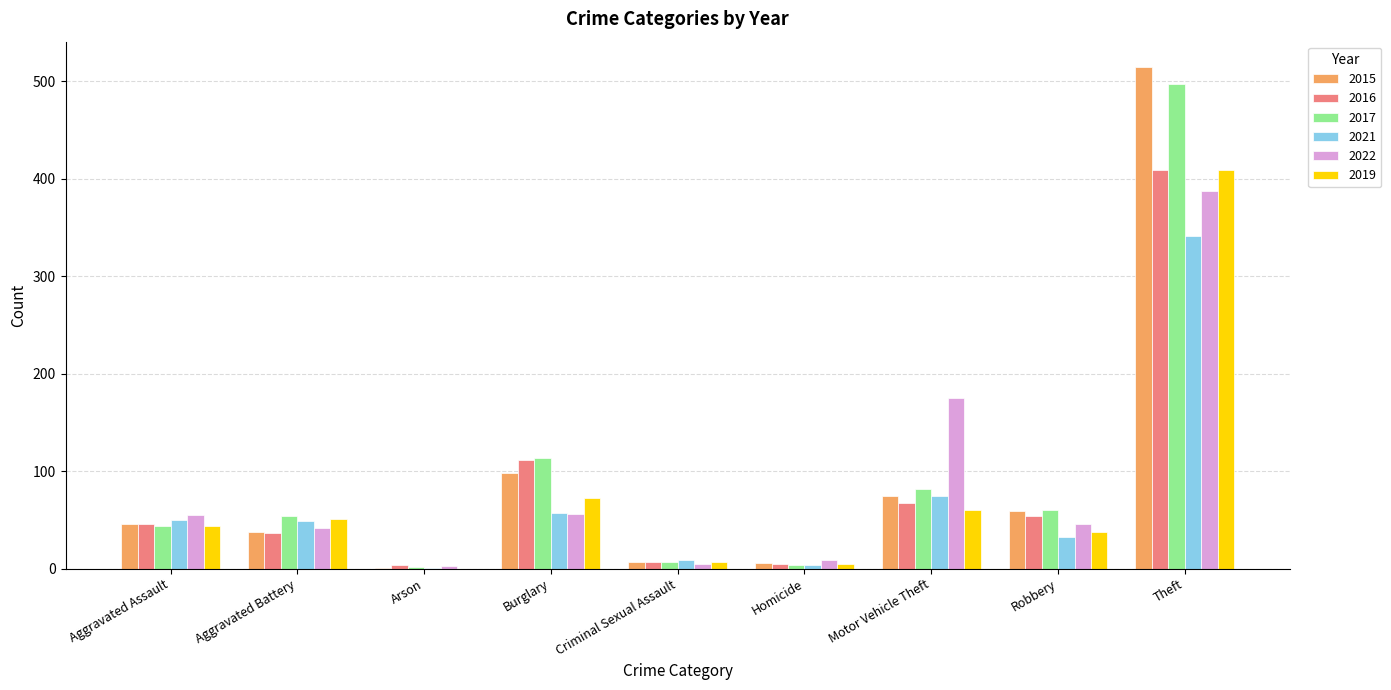

The 2017 series shows 2 at Arson. True or false?

True